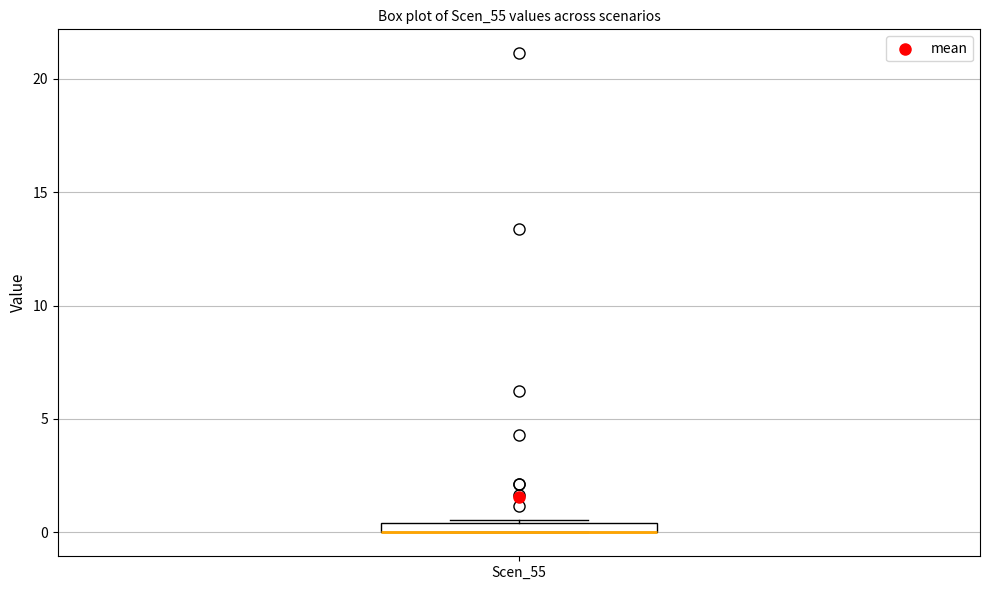

Where is the lower edge of the box for Scen_55 on the y-axis? The values are not printed on the chart, so give them approximately, as read against the axis.

0.0